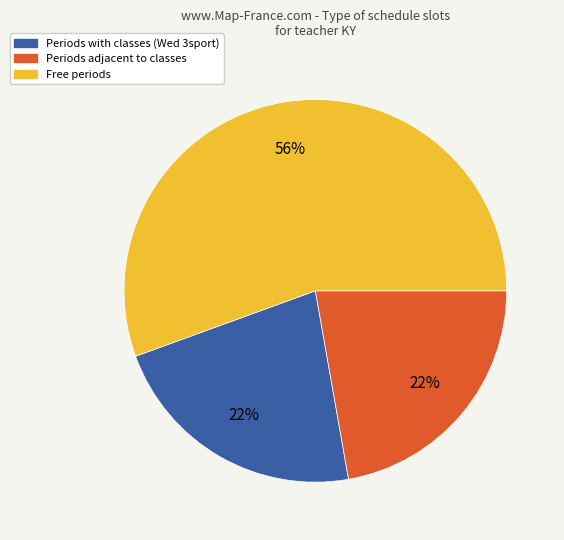

Is it true that Periods with classes (Wed 3sport) is 31% of the pie?

False